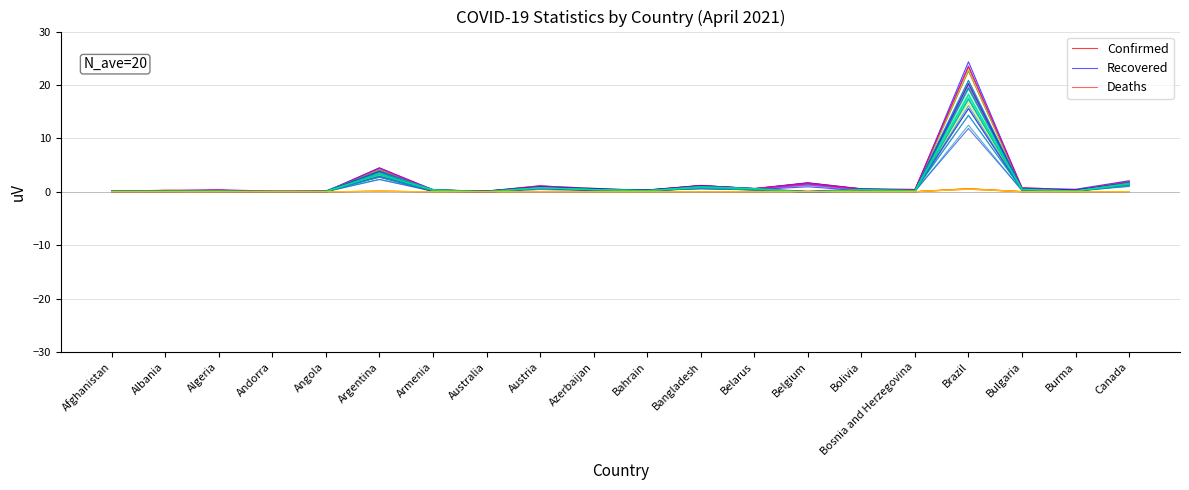

Is this an area chart (filled region under the line)?

No